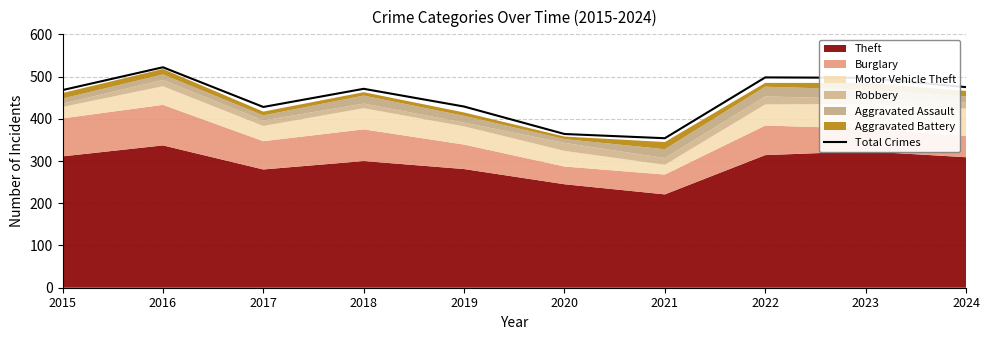

Where is the data nearest to the value 438?

2019